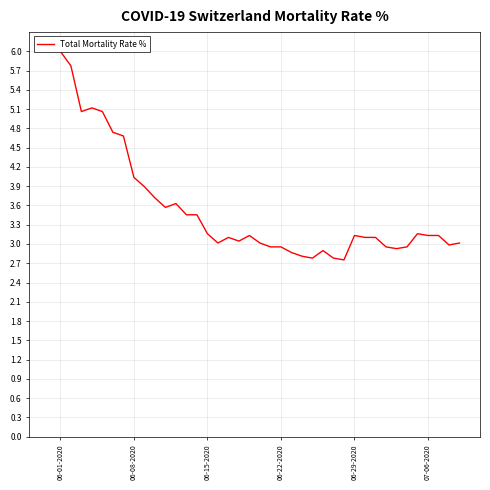

True or false: the data shows 1.0 at 7.

False